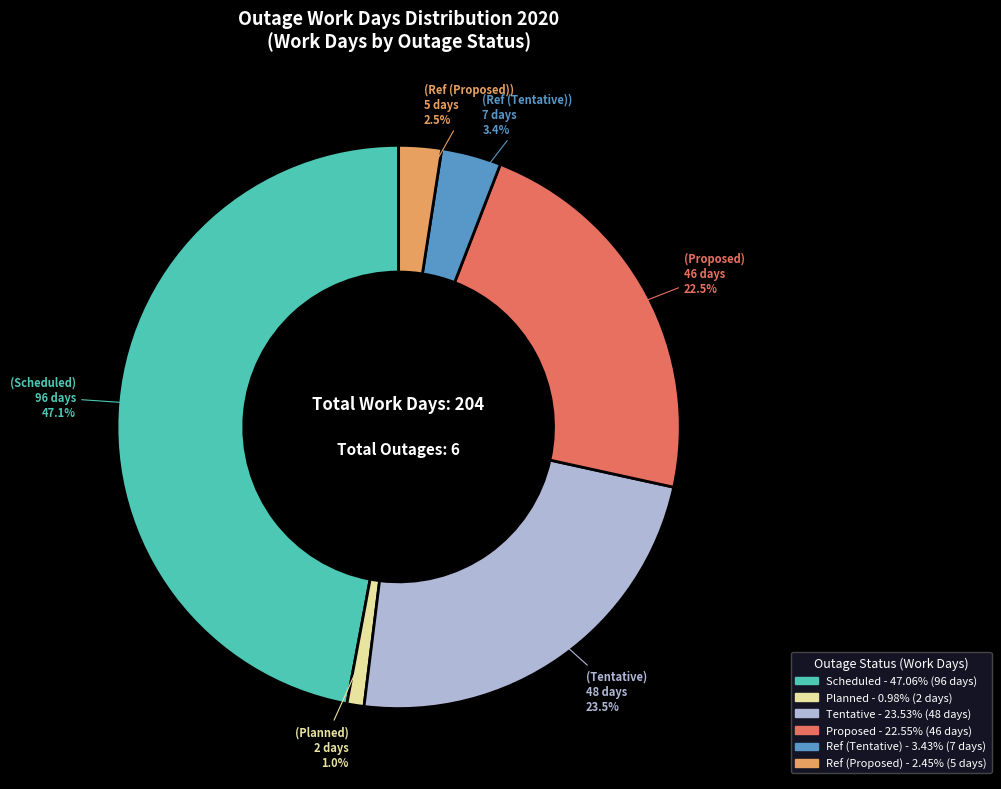

Is there any slice that represents more than half of the pie?

No